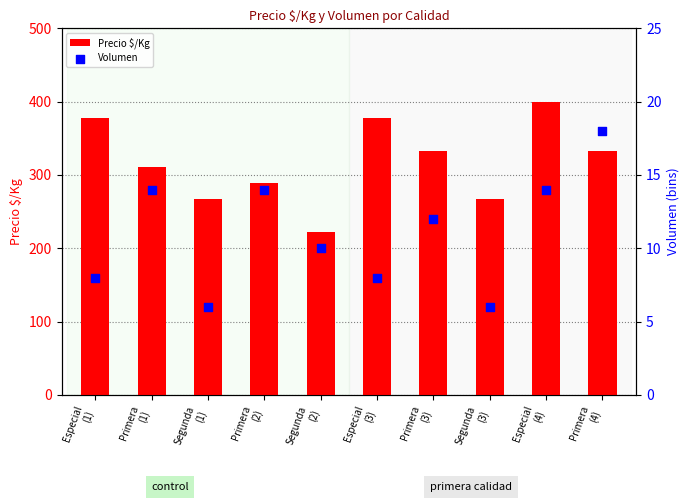

At which category is the sum across all series the highest?

Especial
(4)